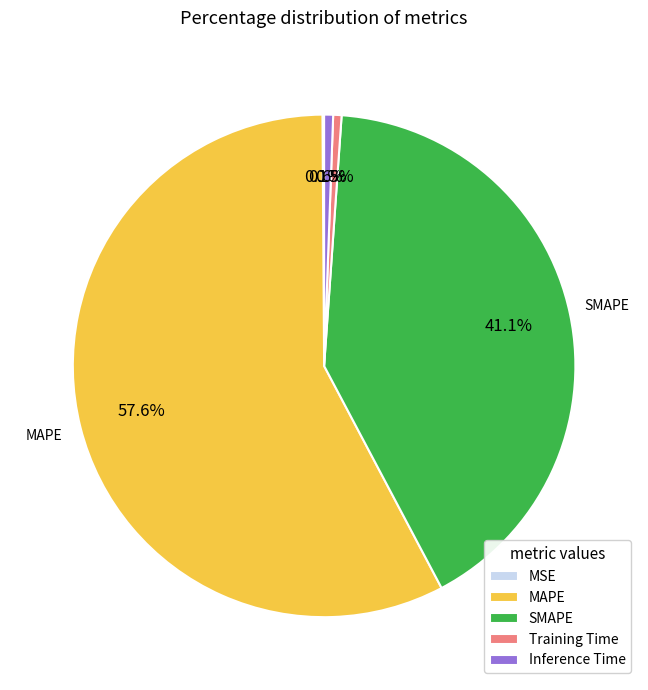

Is it true that SMAPE is 55% of the pie?

False